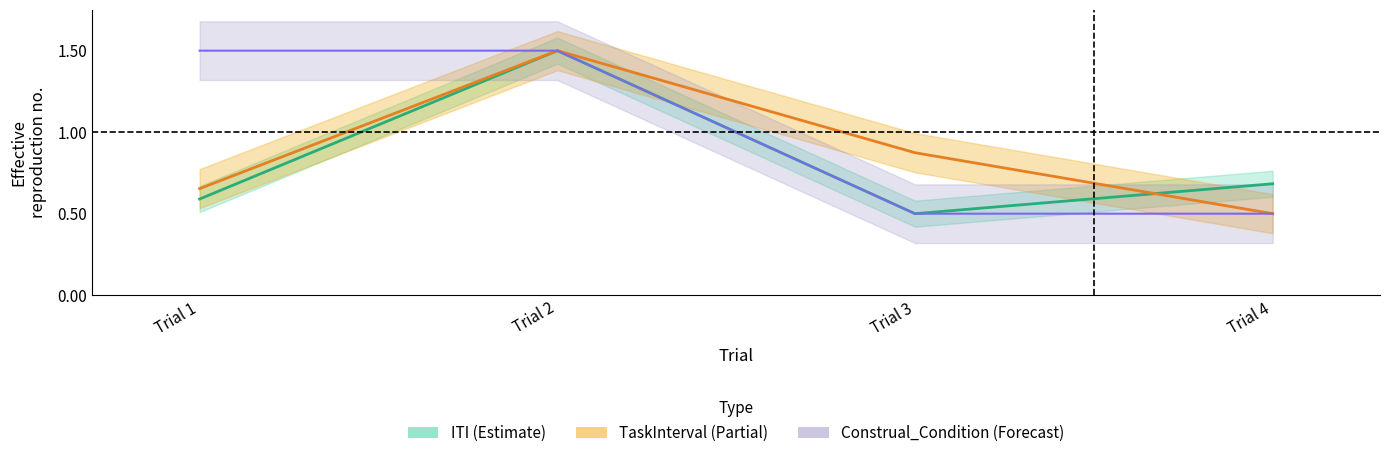

What value does the TaskInterval series have at Trial 1?

0.7